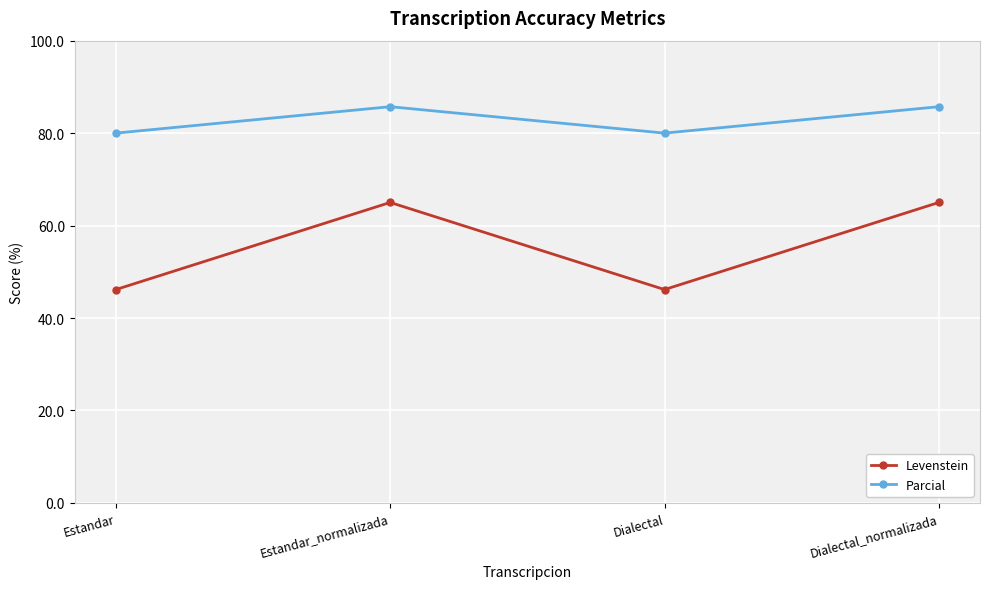

At how many categories does at least one series exceed 48?

4